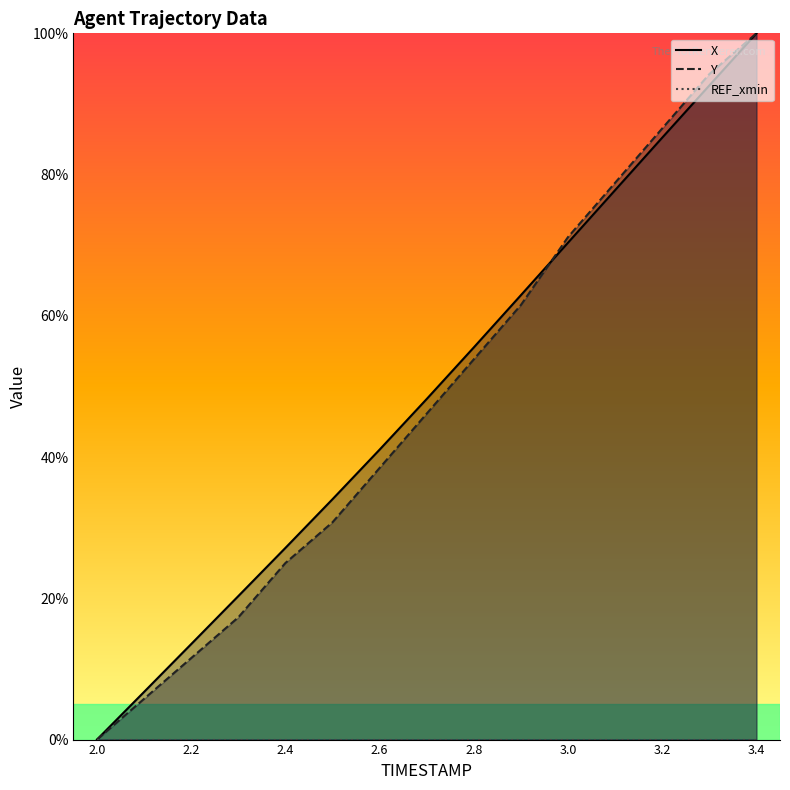

Is it true that Y equals 86.5 at 3.2?

True